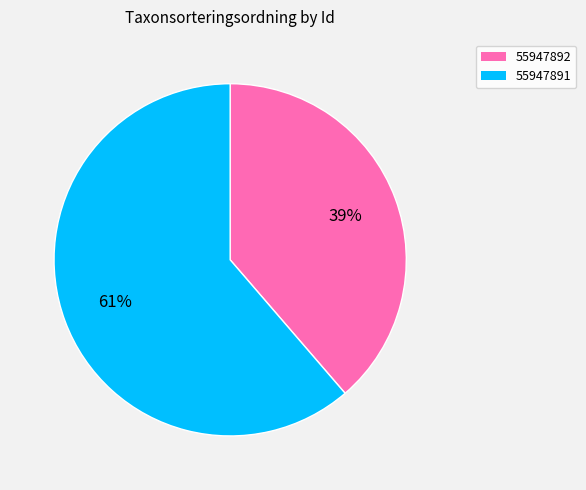

Which slice is the smallest?

55947892